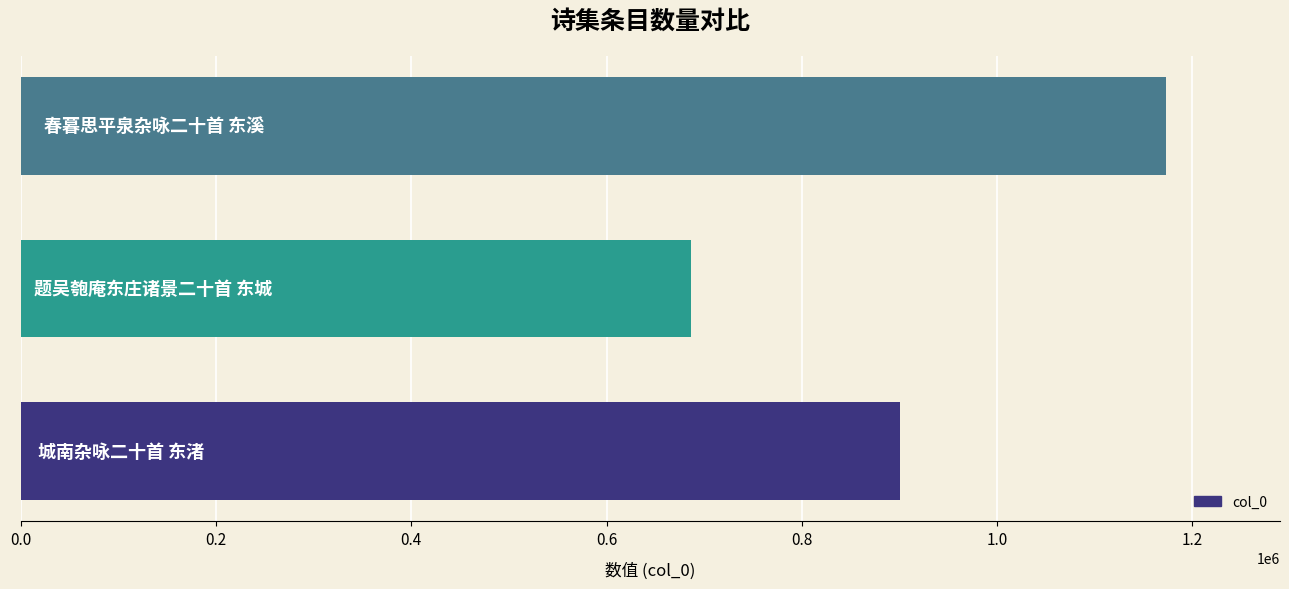

What is the maximum value shown in the chart?

1172424